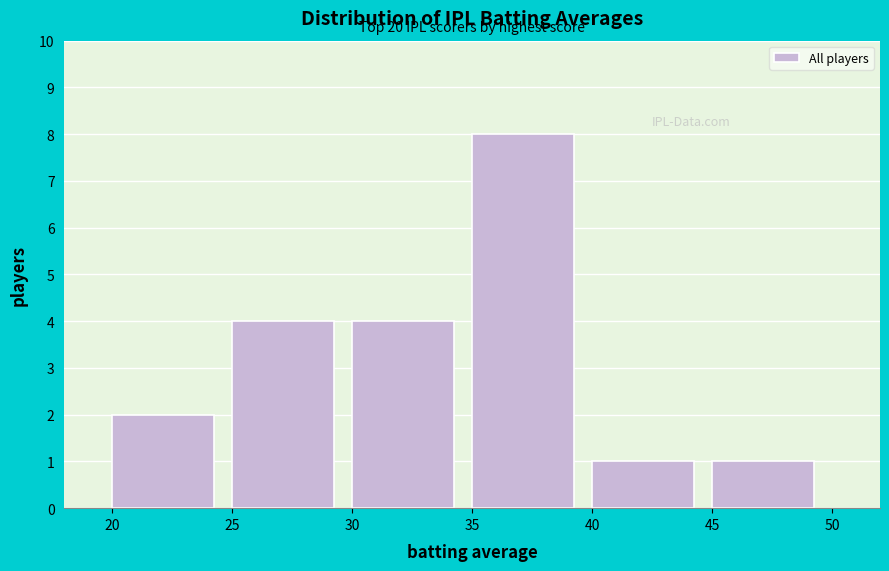

Which range on the x-axis has the tallest bar?

35 to 40